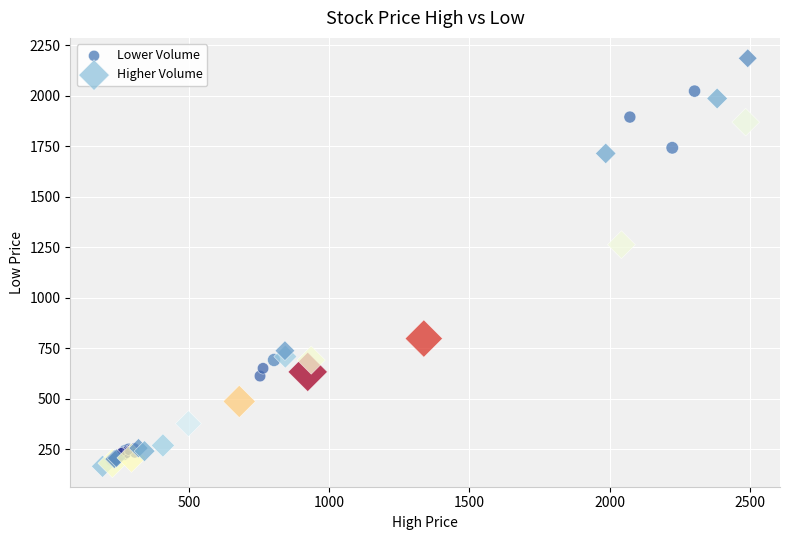

Which series has the largest Y range (max minus min)?

Higher Volume